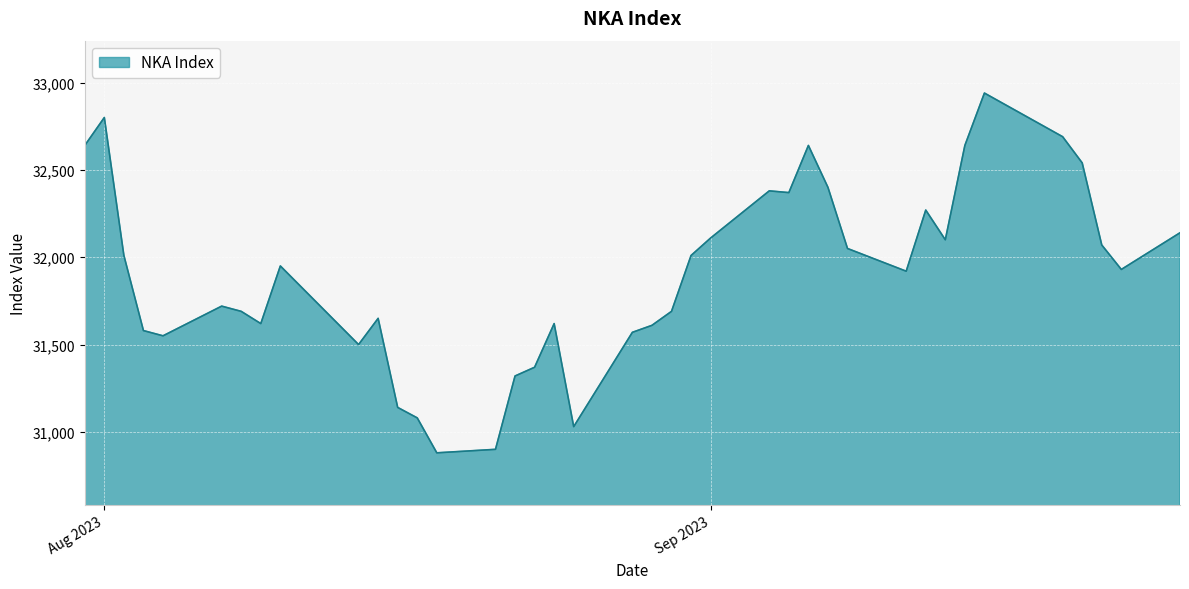

What is the minimum value shown in the chart?

30880